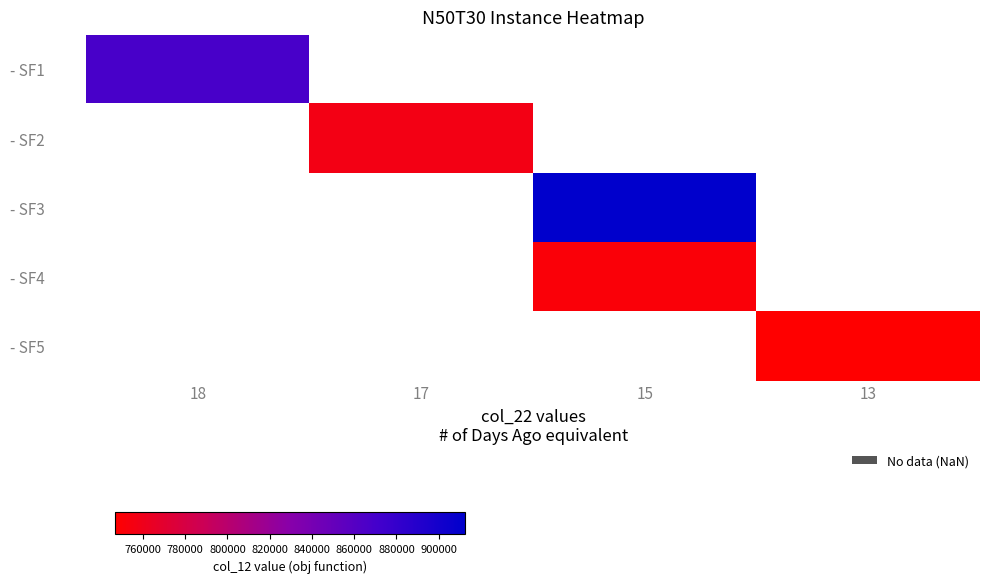

How many distinct data groups are displayed?

5